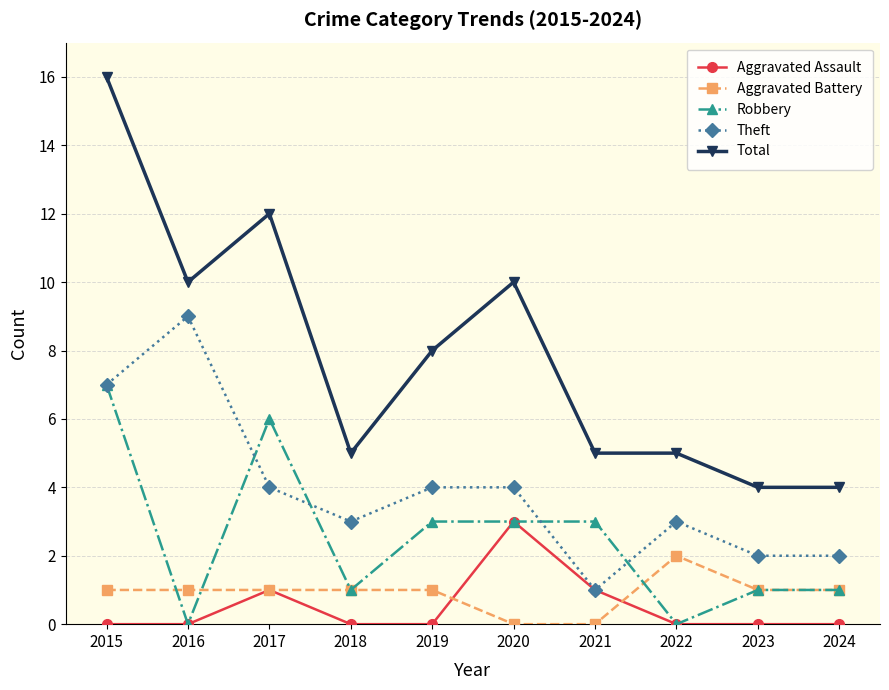

How many data points does each series have?

10